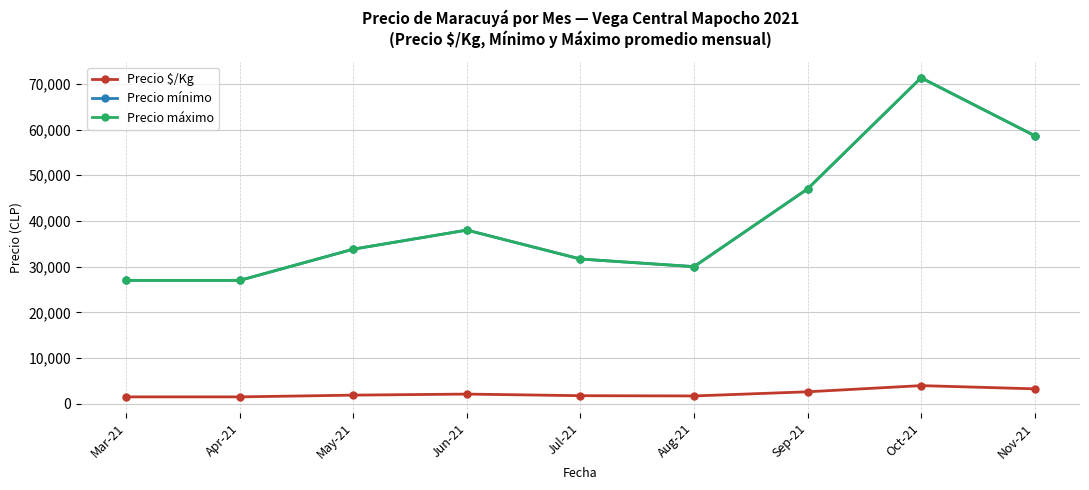

At which label is Precio mínimo closest to 49166?

Sep-21